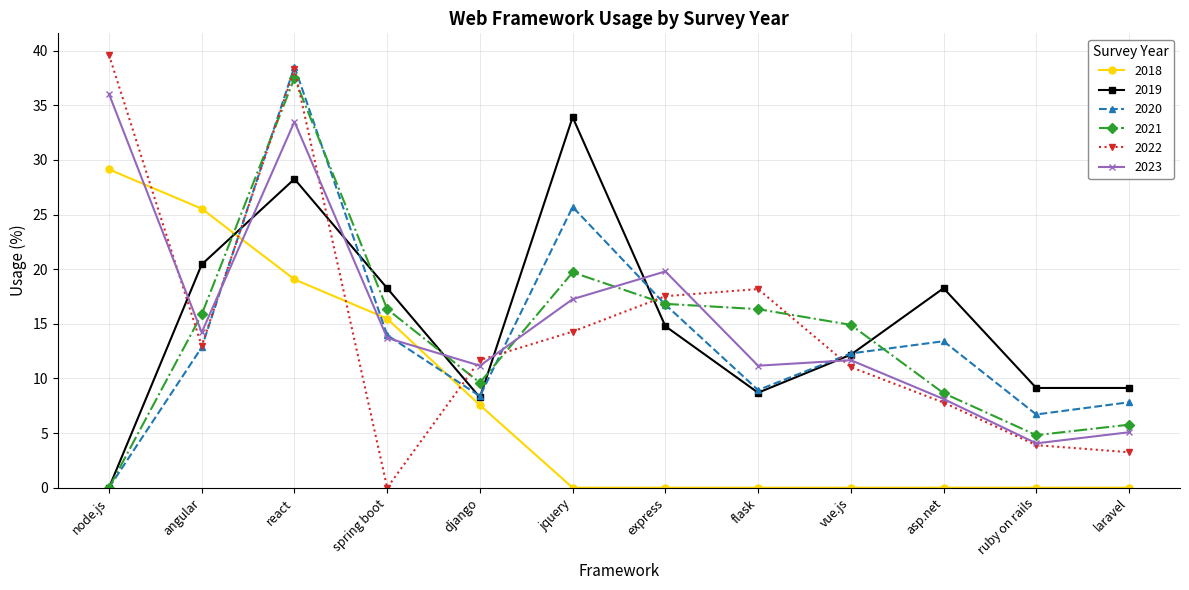

Where is the first local maximum for 2022?

react